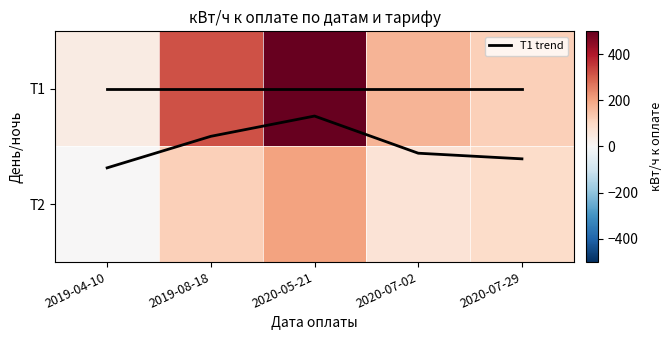

Which category has the highest value in the Т1 trend series?

2019-04-10